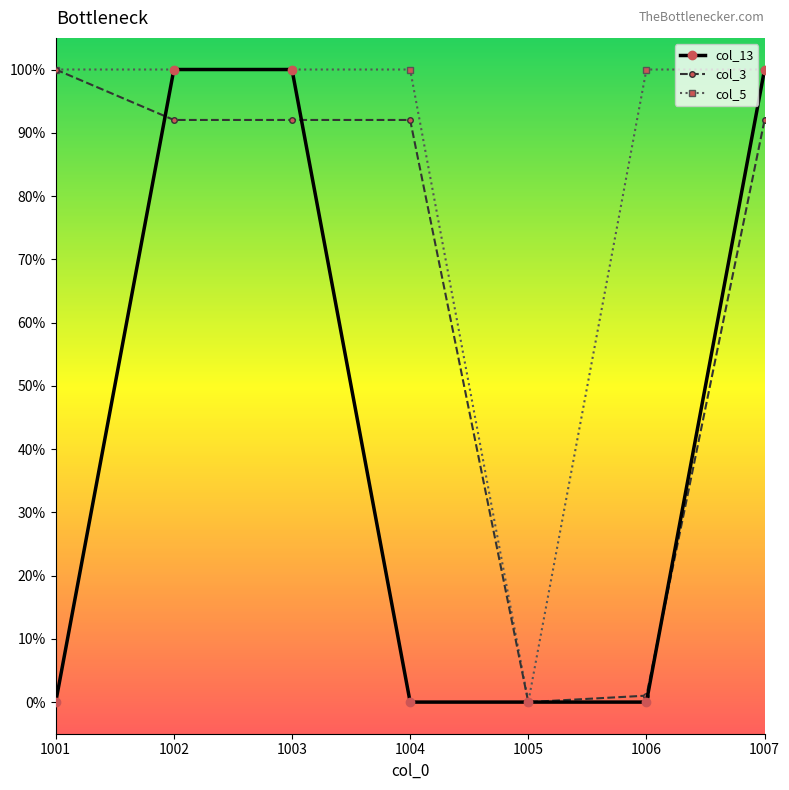

Reading right to left, list all the values displayed in this chart.

col_13: 1007=1.0	1006=0.0	1005=0.0	1004=0.0	1003=1.0	1002=1.0	1001=0.0
col_3: 1007=0.9	1006=0.0	1005=0.0	1004=0.9	1003=0.9	1002=0.9	1001=1.0
col_5: 1007=1.0	1006=1.0	1005=0.0	1004=1.0	1003=1.0	1002=1.0	1001=1.0